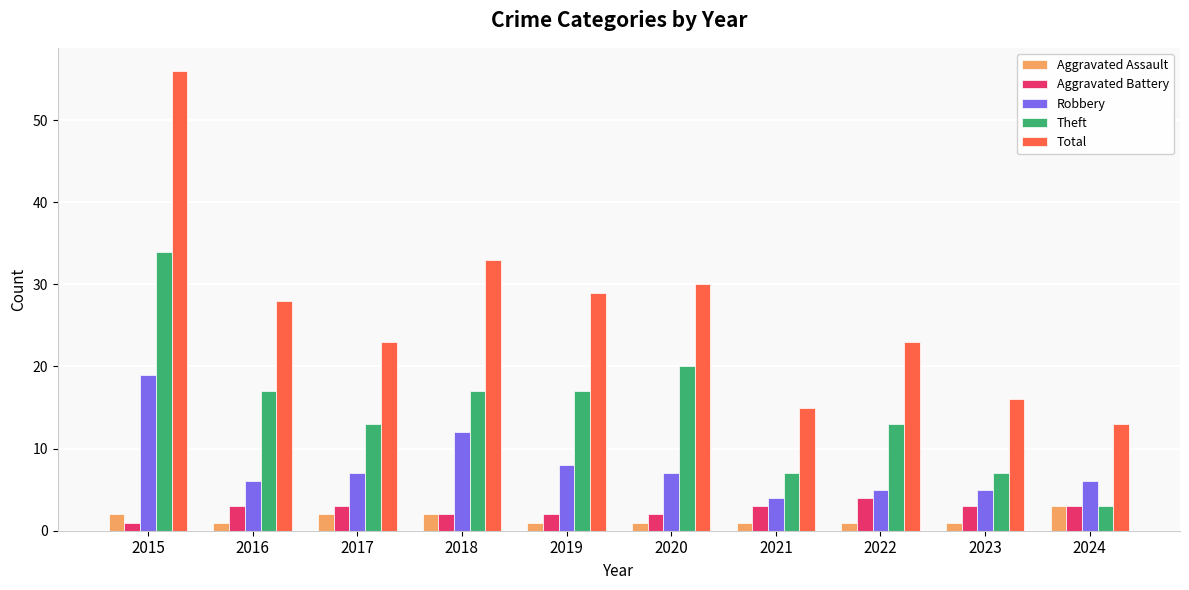

What is the total value across all series at 2020?

60